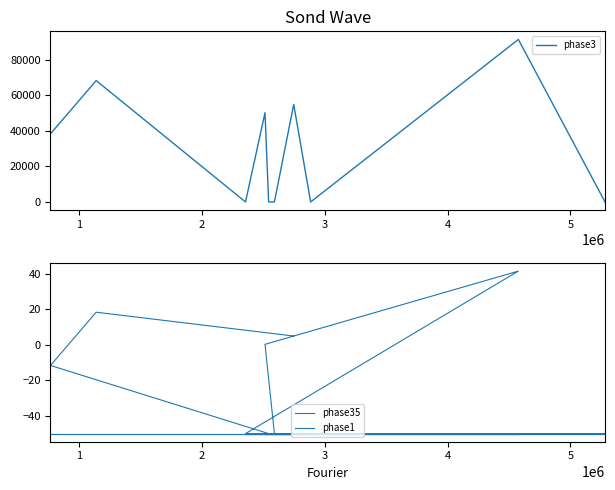

Reading left to right, extract all data points from this chart.

phase3: 0=38372.0	1=68365.0	2=0.0	3=50278.0	4=0.0	5=0.0	6=54951.0	7=0.0	8=91528.0	9=0.0
phase35: 0=5.0	1=18.4	2=-11.6	3=-50.0	4=-50.0	5=-50.0	6=0.3	7=41.5	8=-50.0	9=-50.0
phase1: 0=-50.0	1=-50.0	2=-50.0	3=-50.0	4=-50.0	5=-50.0	6=-50.0	7=-50.0	8=-50.0	9=-50.0